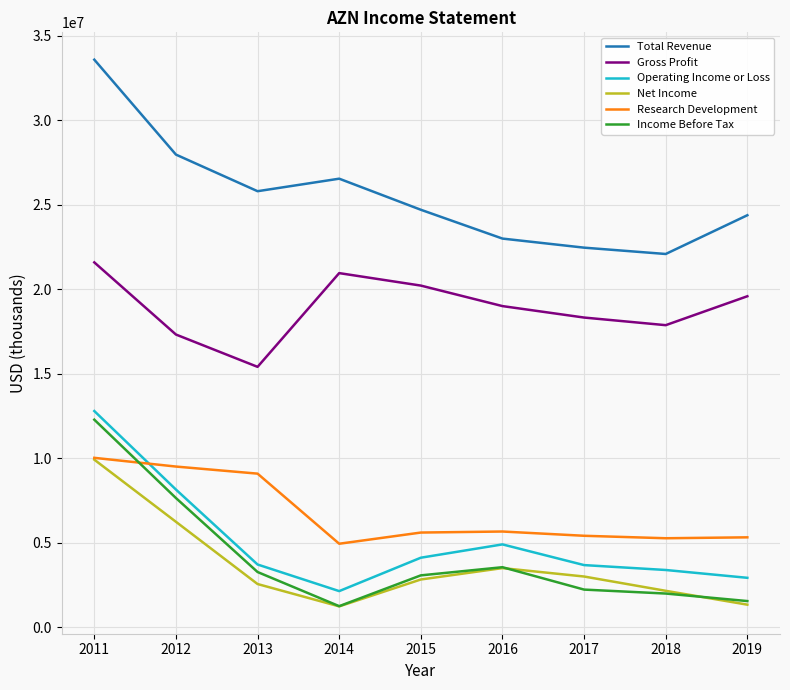

What is the difference between the highest and lowest values at 2016?

19503000